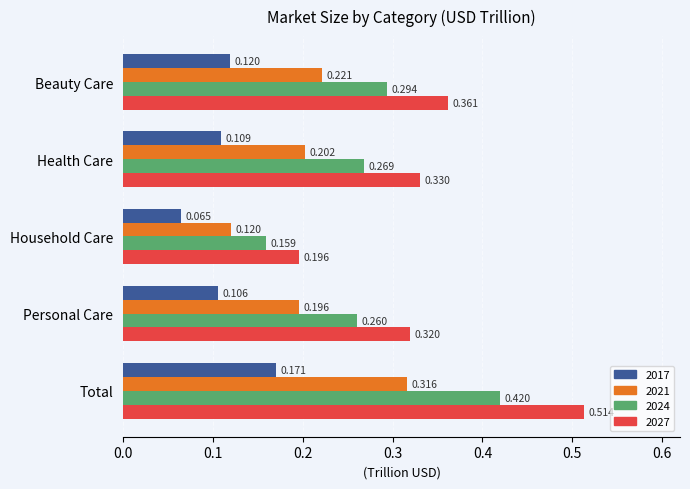

The value of 2027 at Personal Care is 0.1. True or false?

False